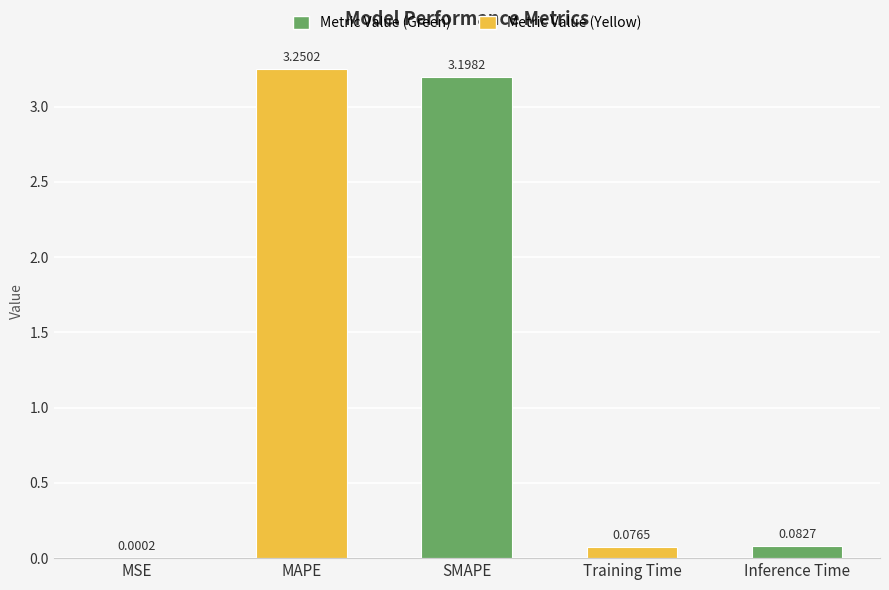

The chart shows a value of 1.7 at SMAPE. True or false?

False